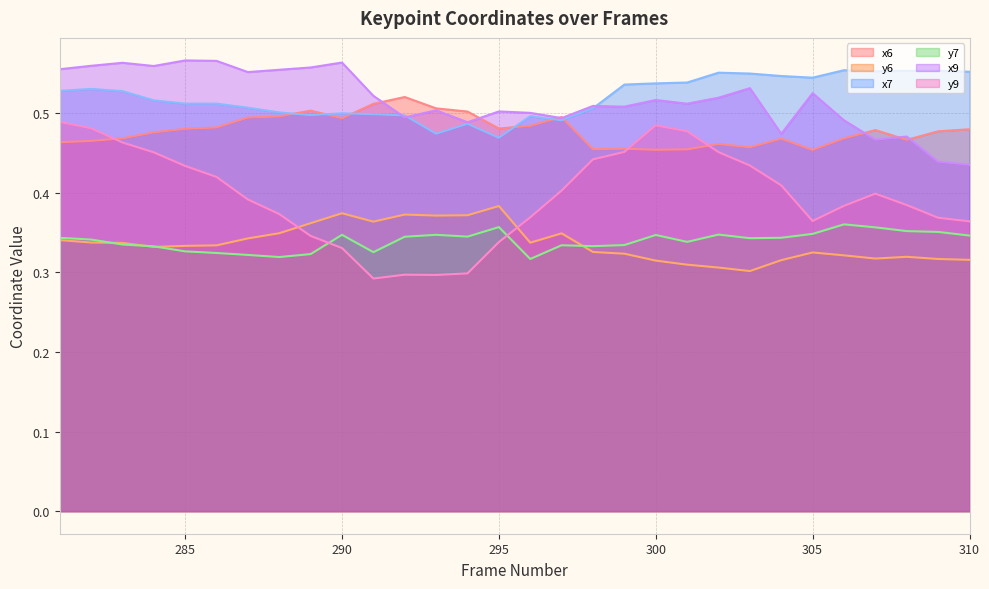

List the series in order of their peak value, highest first.

x9, x7, x6, y9, y6, y7